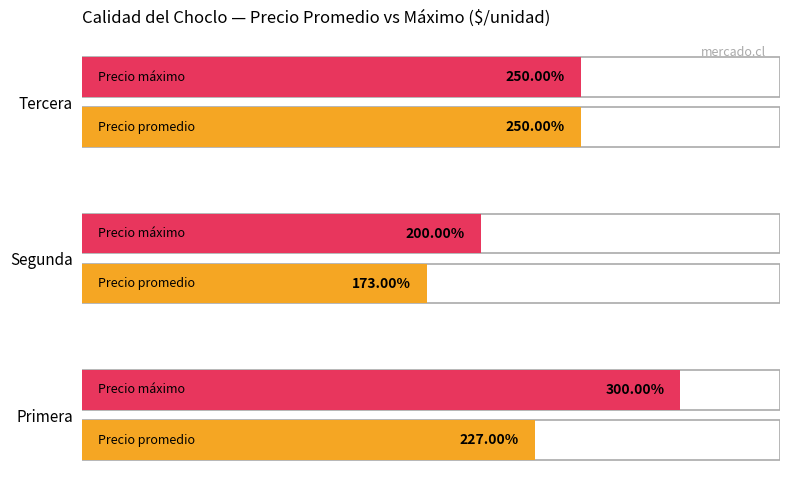

How many Precio promedio values are between 173 and 250?

3